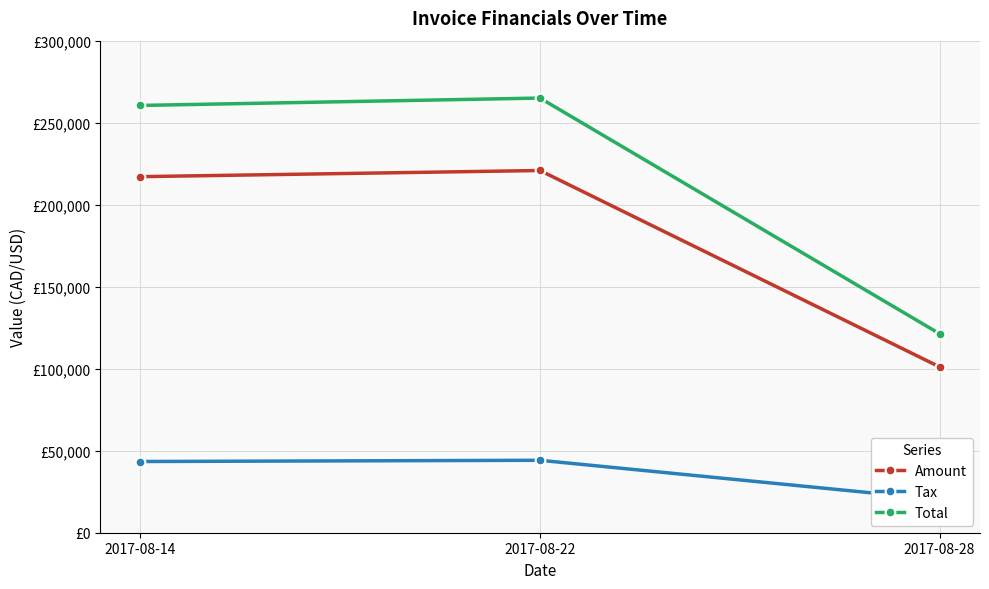

Which series has the largest total across all categories?

Total